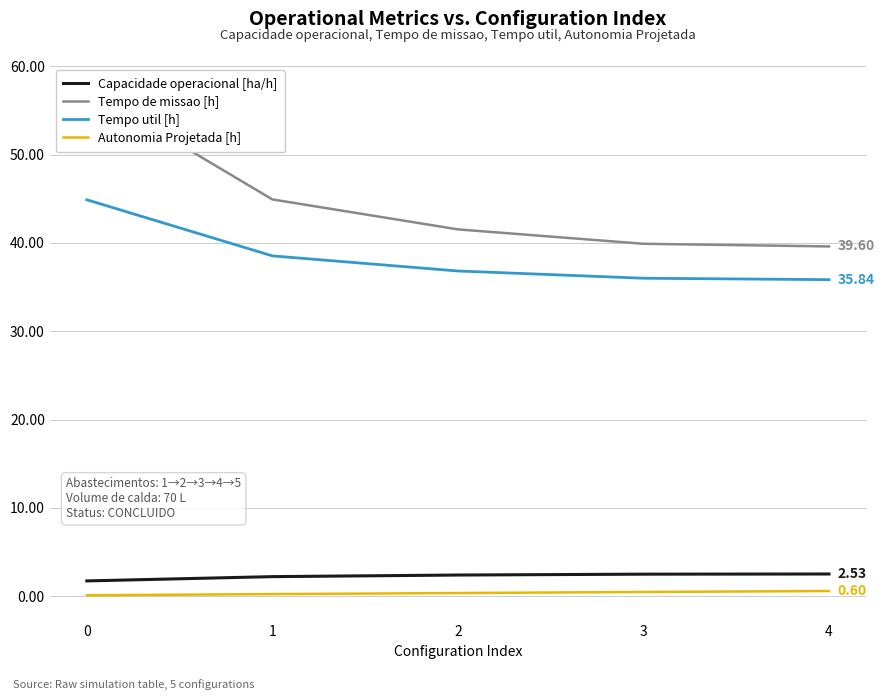

What is the value of the Autonomia Projetada [h] point at the 3rd from the left?

0.4